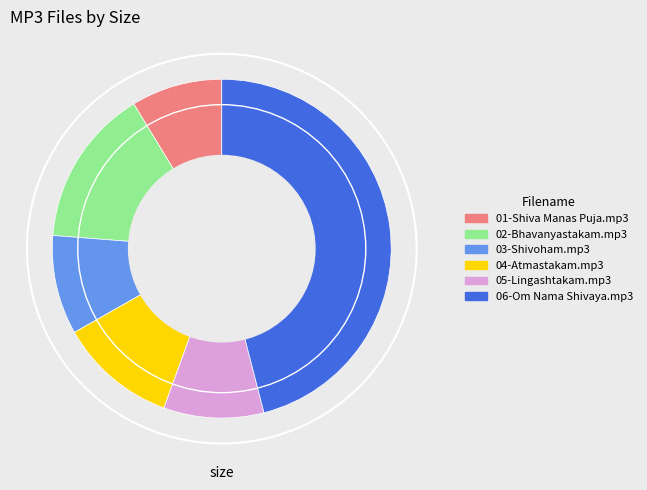

Is the sum of 04-Atmastakam.mp3 and 05-Lingashtakam.mp3 greater than half?

No